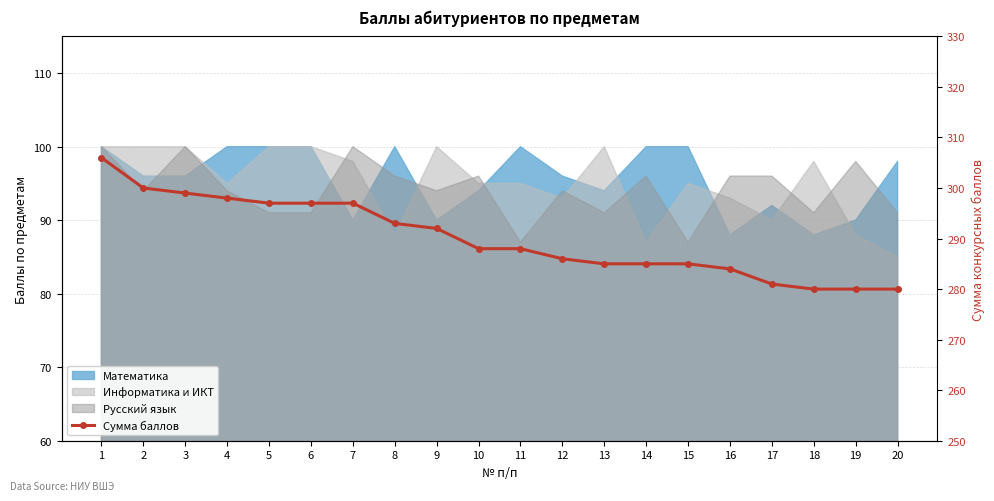

Rank the categories by value from lowest to highest.

18, 19, 20, 17, 16, 13, 14, 15, 12, 10, 11, 9, 8, 5, 6, 7, 4, 3, 2, 1